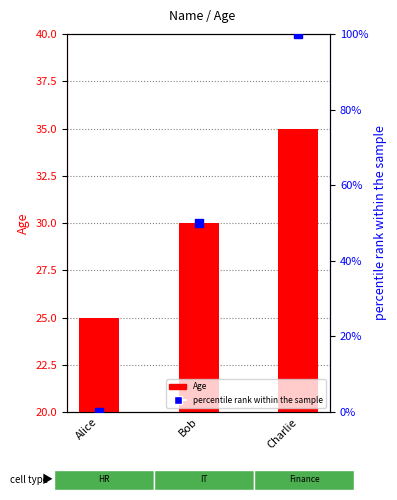

Which series has the largest total across all categories?

percentile rank within the sample